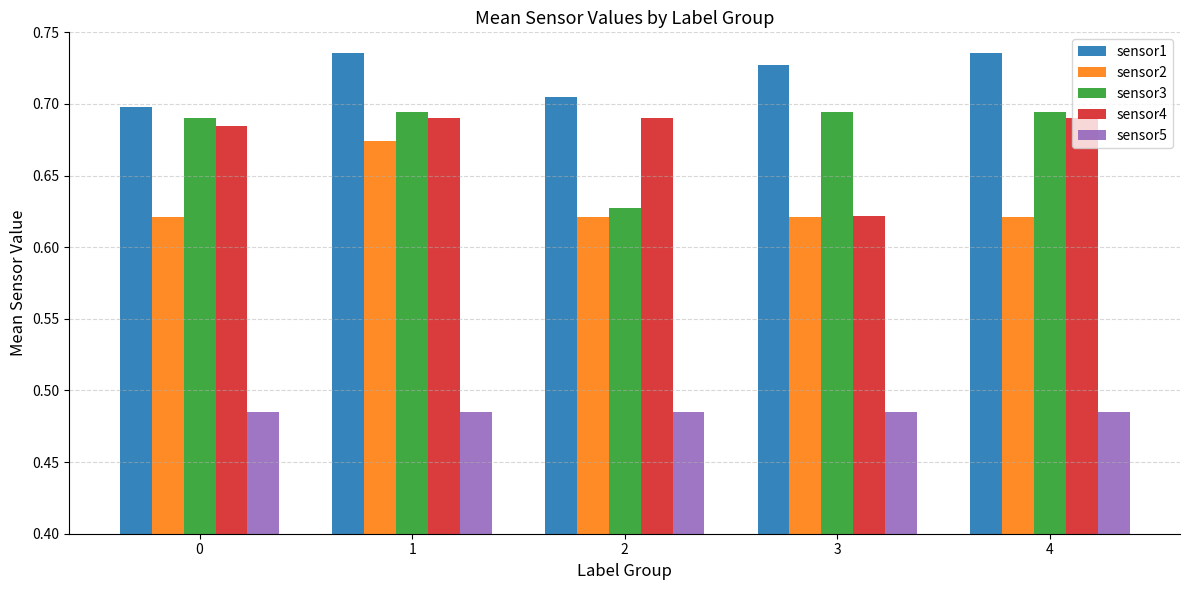

True or false: sensor5 has a value of 0.2 at 2.

False